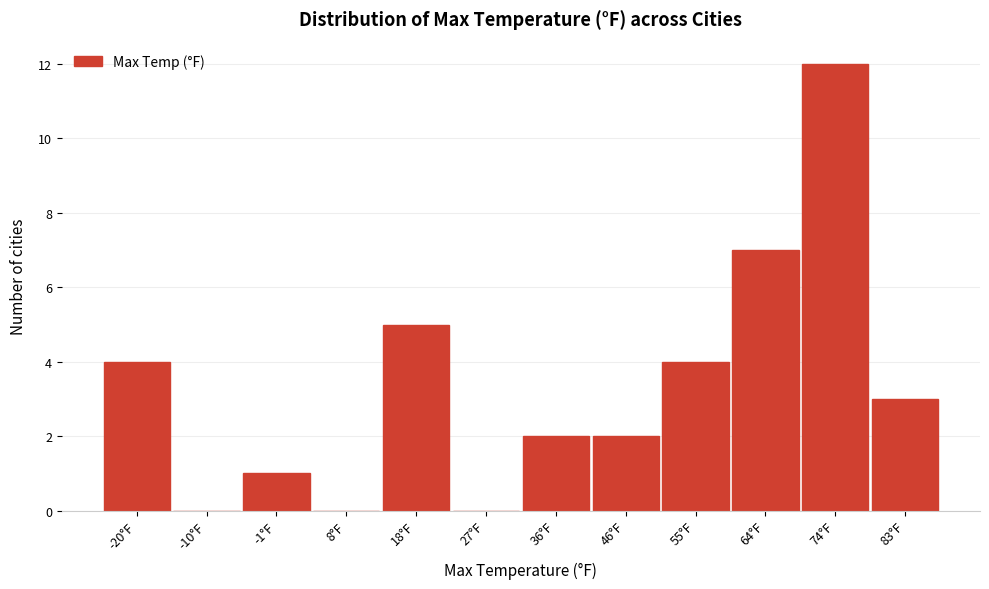

Reading left to right, list all the values displayed in this chart.

-20°F=4	-10°F=0	-1°F=1	8°F=0	18°F=5	27°F=0	36°F=2	46°F=2	55°F=4	64°F=7	74°F=12	83°F=3